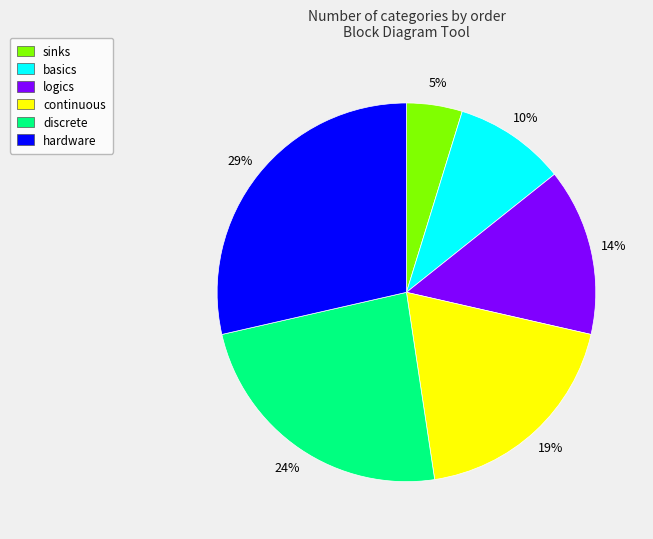

Is there any slice that represents more than half of the pie?

No